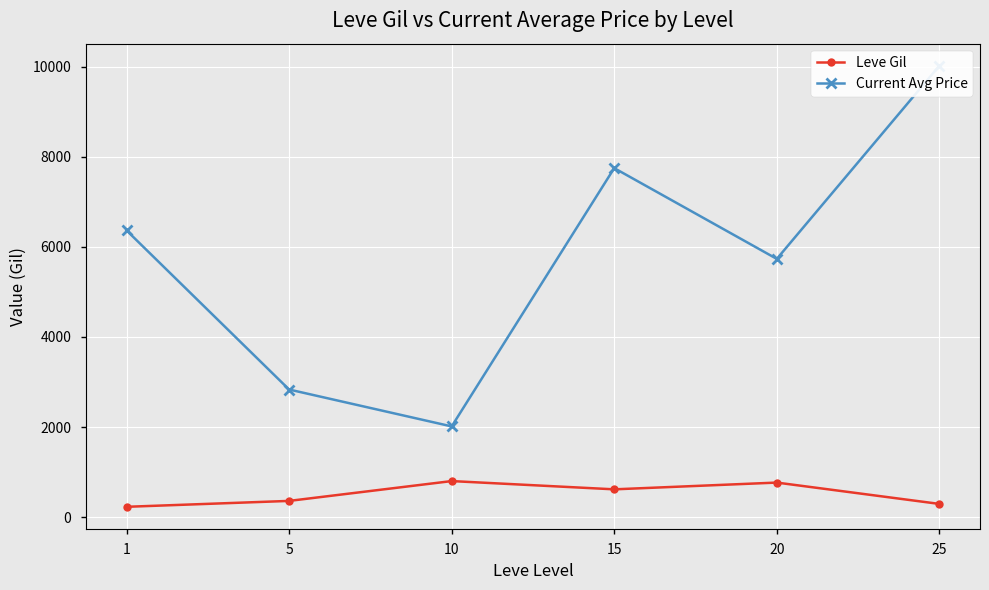

Where does the Leve Gil series first go above 620?

10